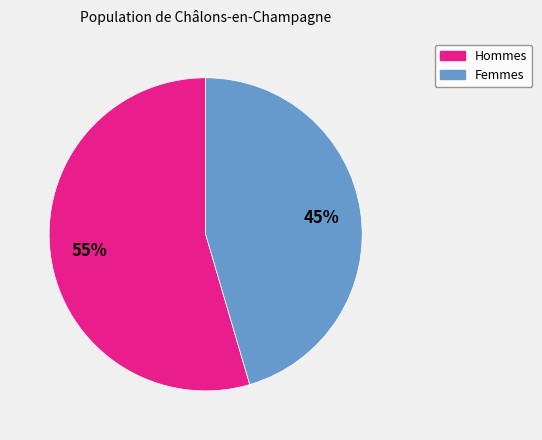

Is there a majority slice in this chart?

Yes